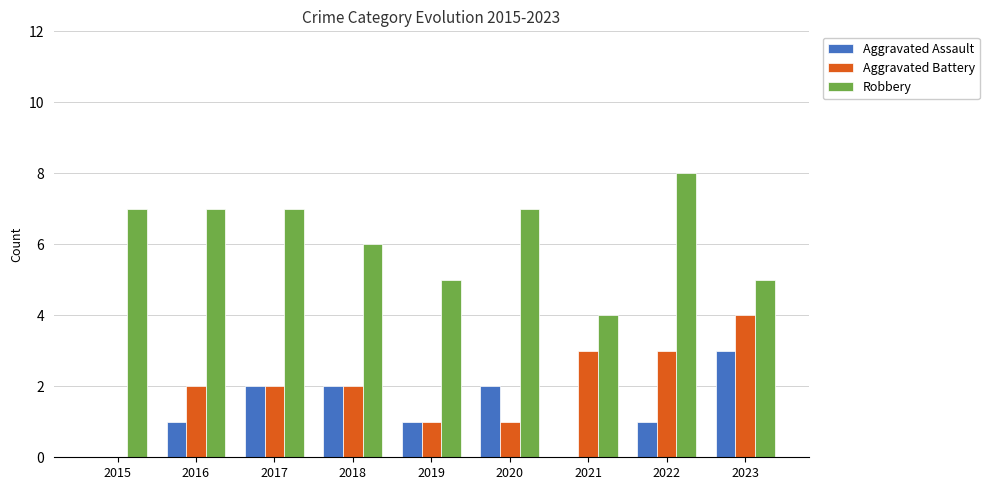

Reading left to right, what are all the values shown in this chart?

Aggravated Assault: 2015=0	2016=1	2017=2	2018=2	2019=1	2020=2	2021=0	2022=1	2023=3
Aggravated Battery: 2015=0	2016=2	2017=2	2018=2	2019=1	2020=1	2021=3	2022=3	2023=4
Robbery: 2015=7	2016=7	2017=7	2018=6	2019=5	2020=7	2021=4	2022=8	2023=5